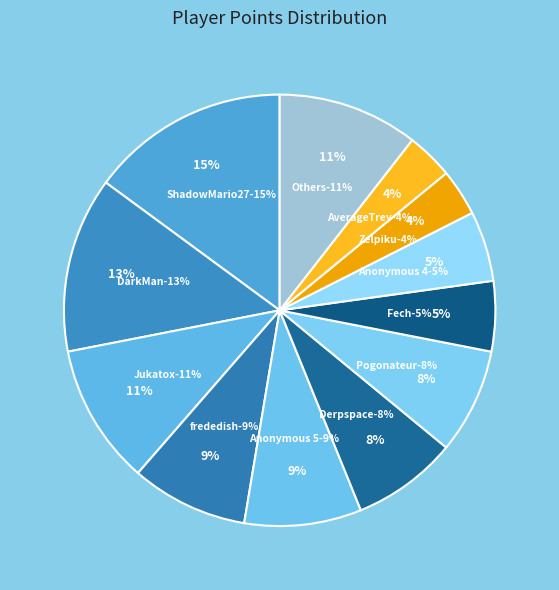

The Fech slice represents 5% of the pie. True or false?

True